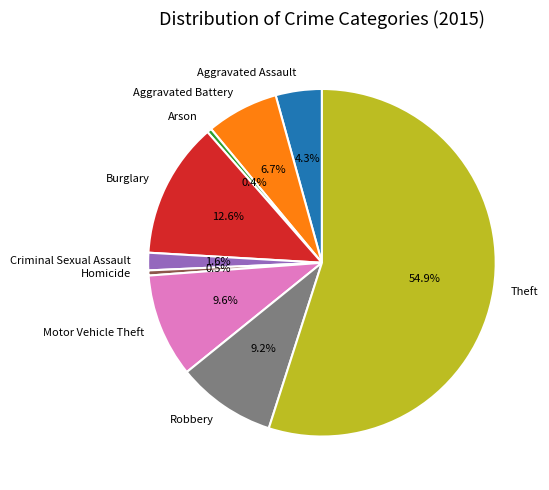

To the nearest percent, what percentage of the pie is Motor Vehicle Theft?

10%